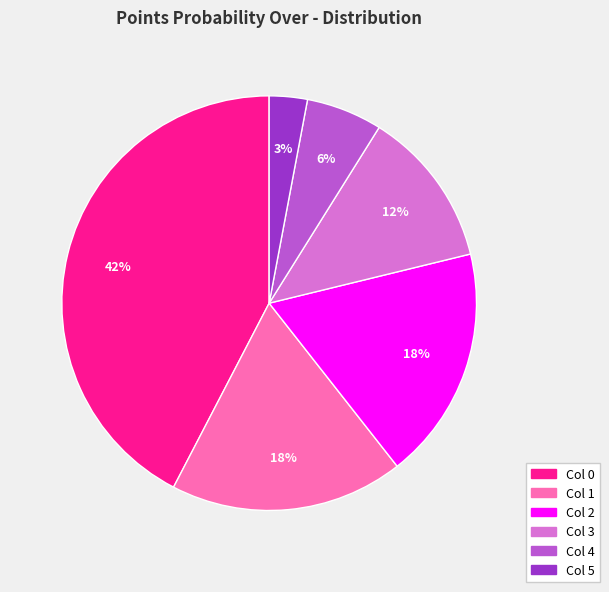

How many segments does this pie chart have?

6